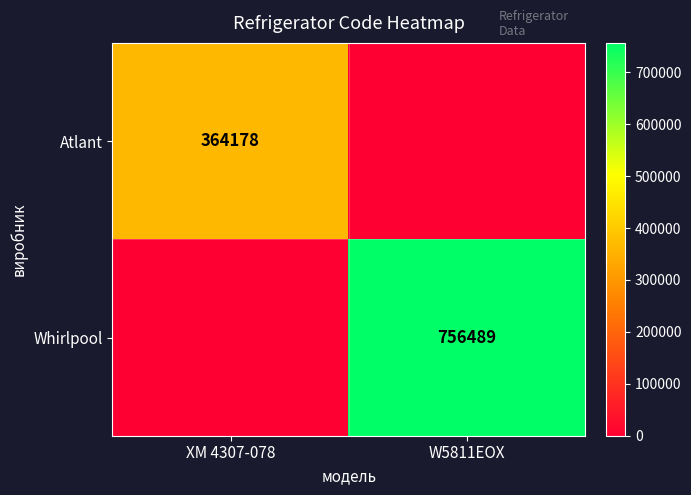

True or false: Whirlpool has a value of 1074808 at W5811EOX.

False